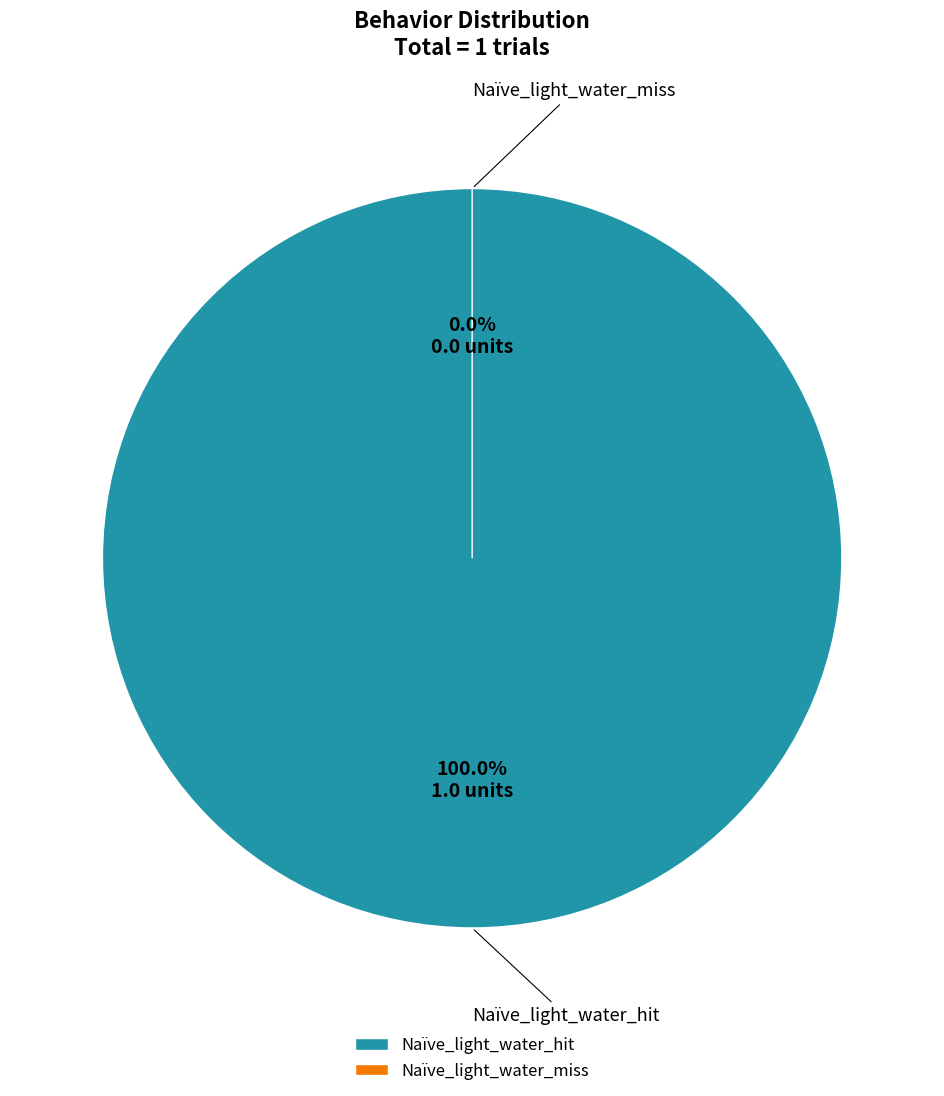

Rank the categories by value from highest to lowest.

Naïve_light_water_hit, Naïve_light_water_miss